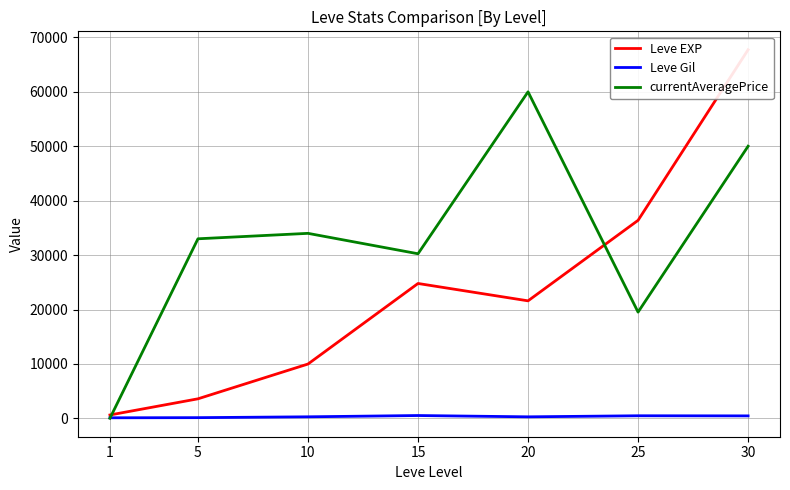

How many intersections are there between currentAveragePrice and Leve EXP?

2